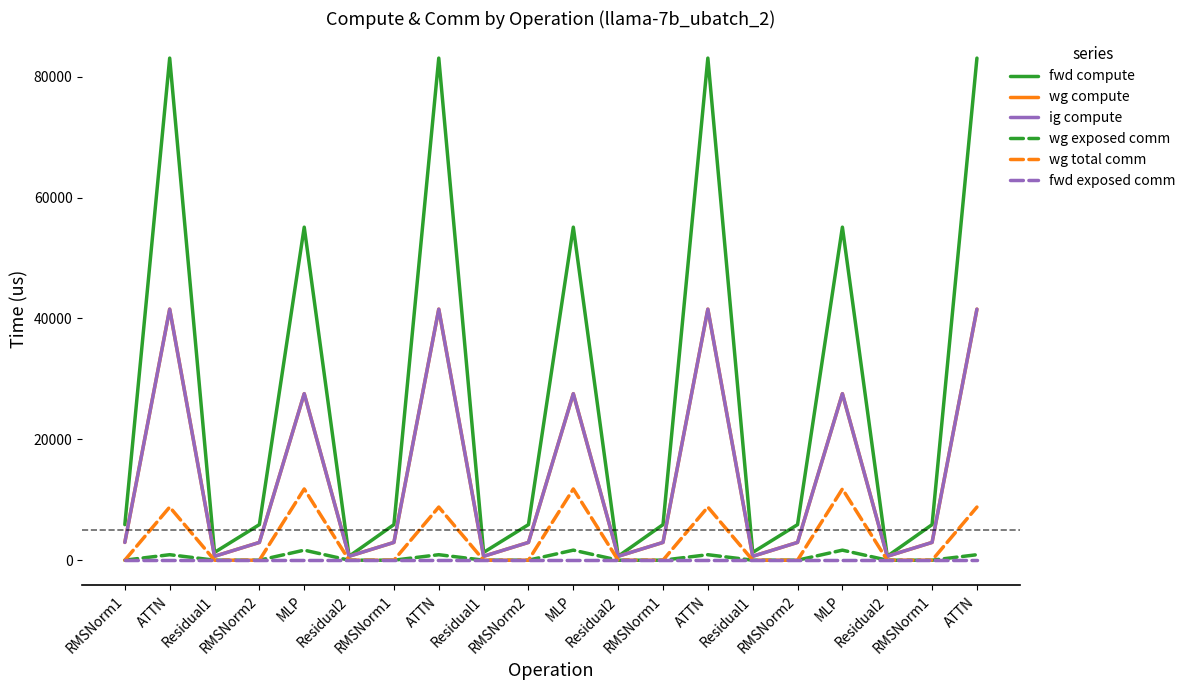

At how many categories does at least one series exceed 50982?

7